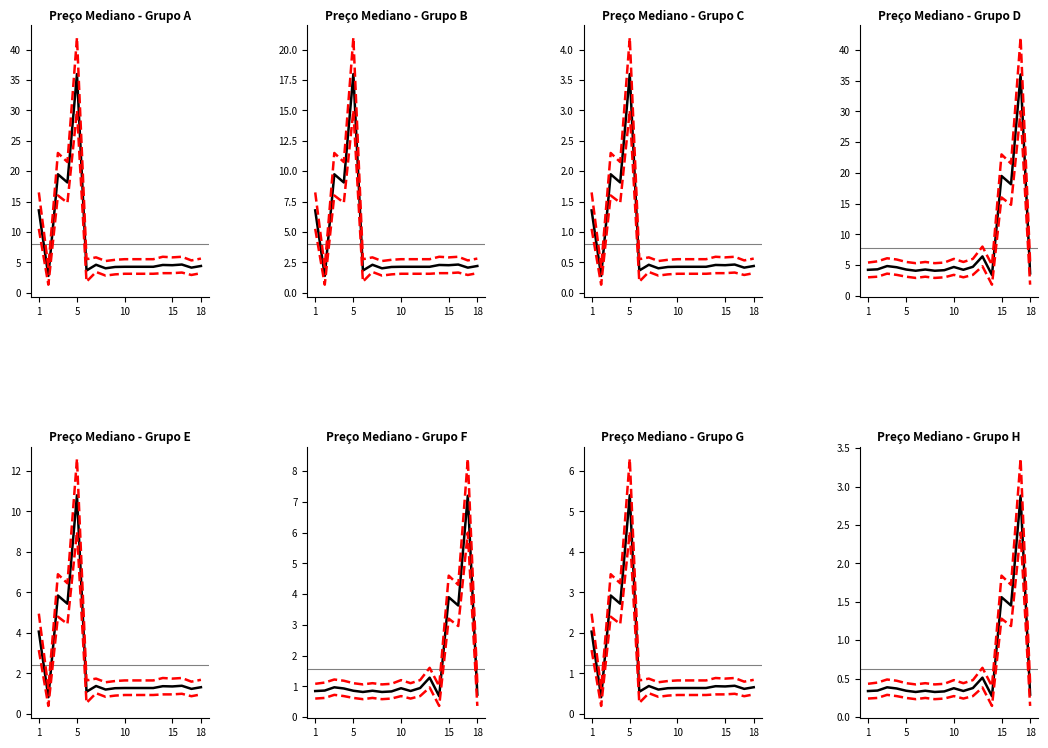

What is the difference between the maximum and minimum values in the Preço Mediano (R$) series?

2.6